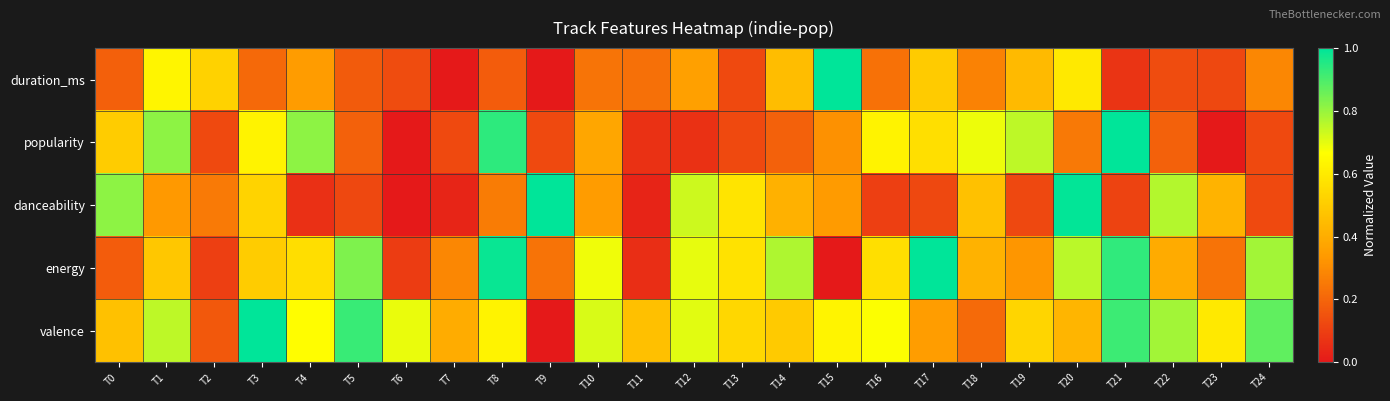

At which category is the sum across all series the highest?

T21